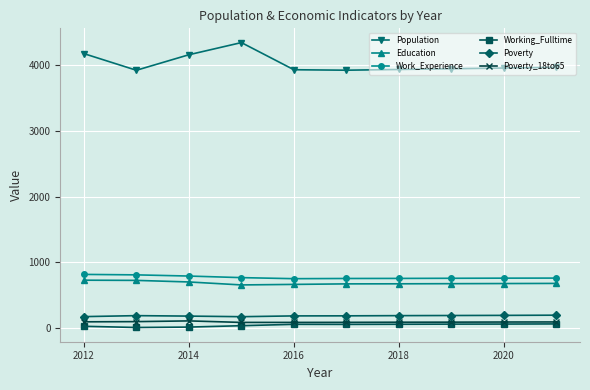

Which series has the largest total across all categories?

Population